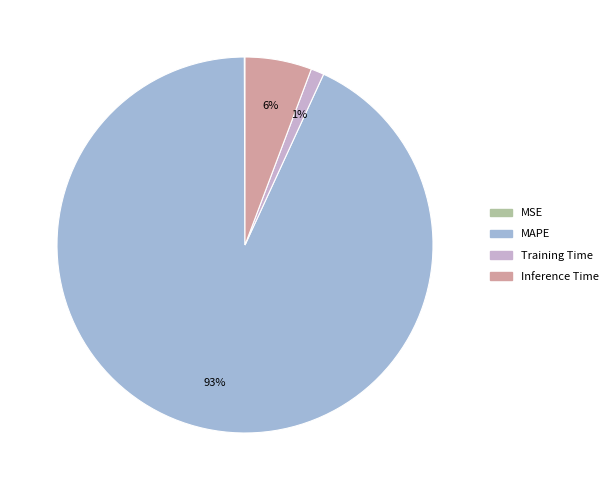

To the nearest percent, what is the average slice percentage?

25%